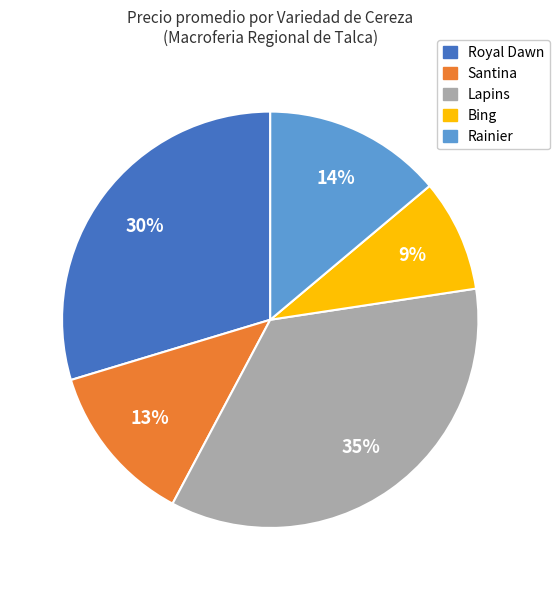

To the nearest percent, what is the average slice percentage?

20%